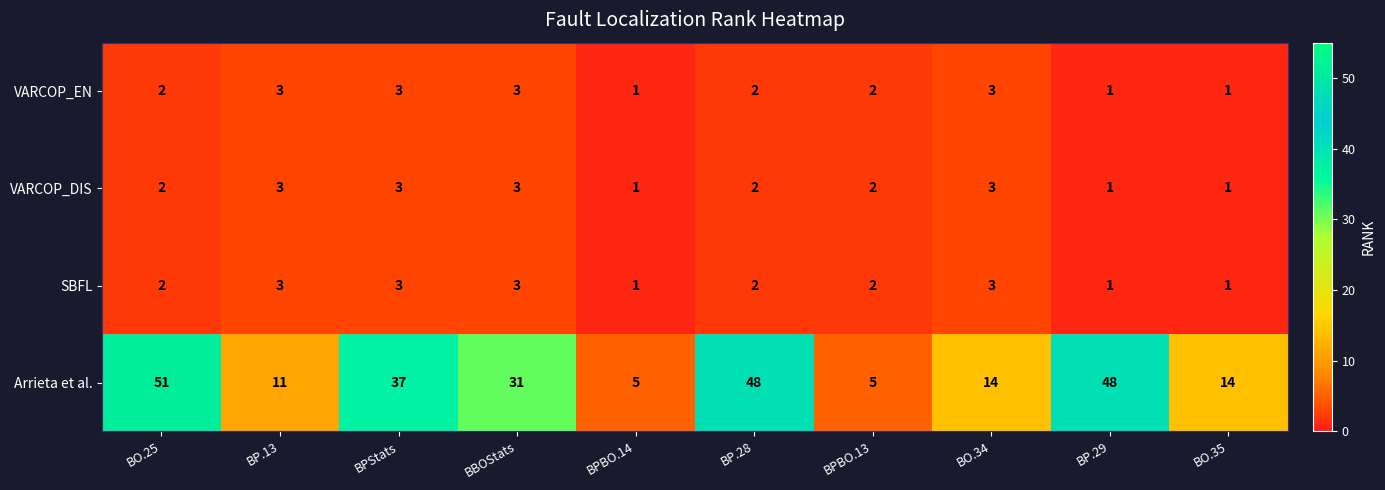

How many distinct data groups are displayed?

4